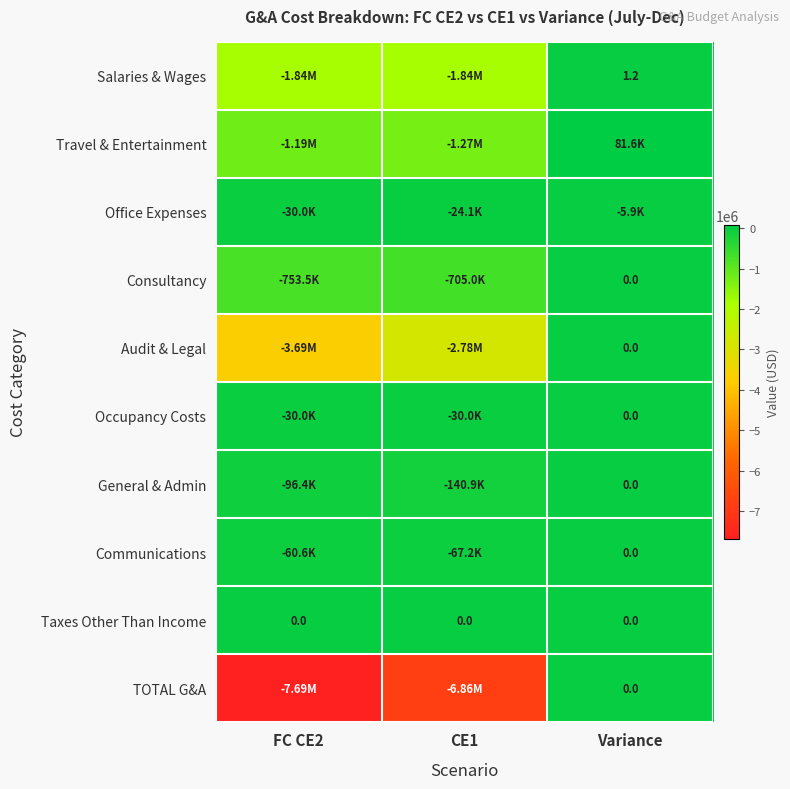

What is the average value of the Salaries & Wages series?

-1223860.2